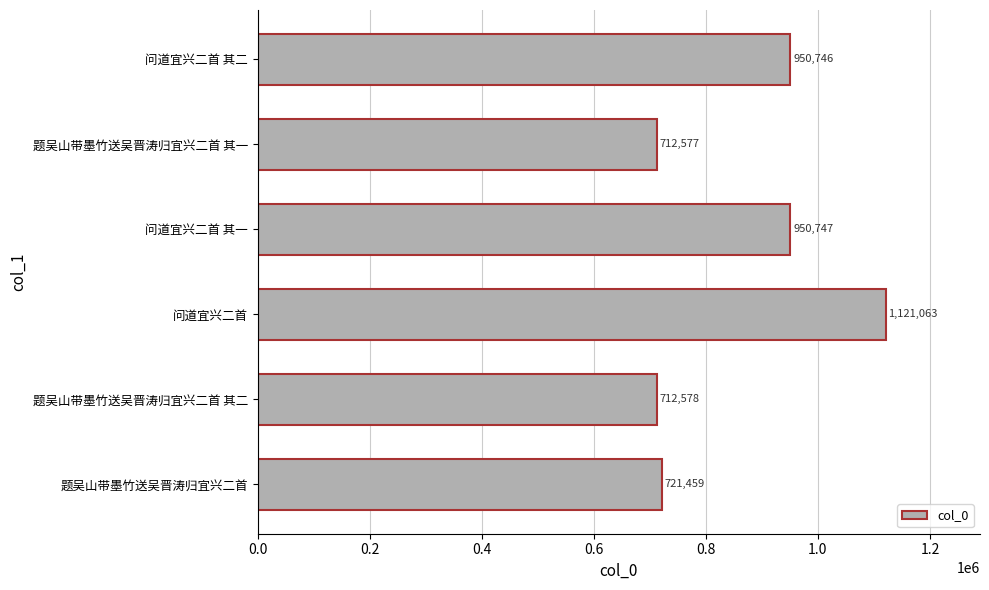

What is the difference between the maximum and minimum values?

408486